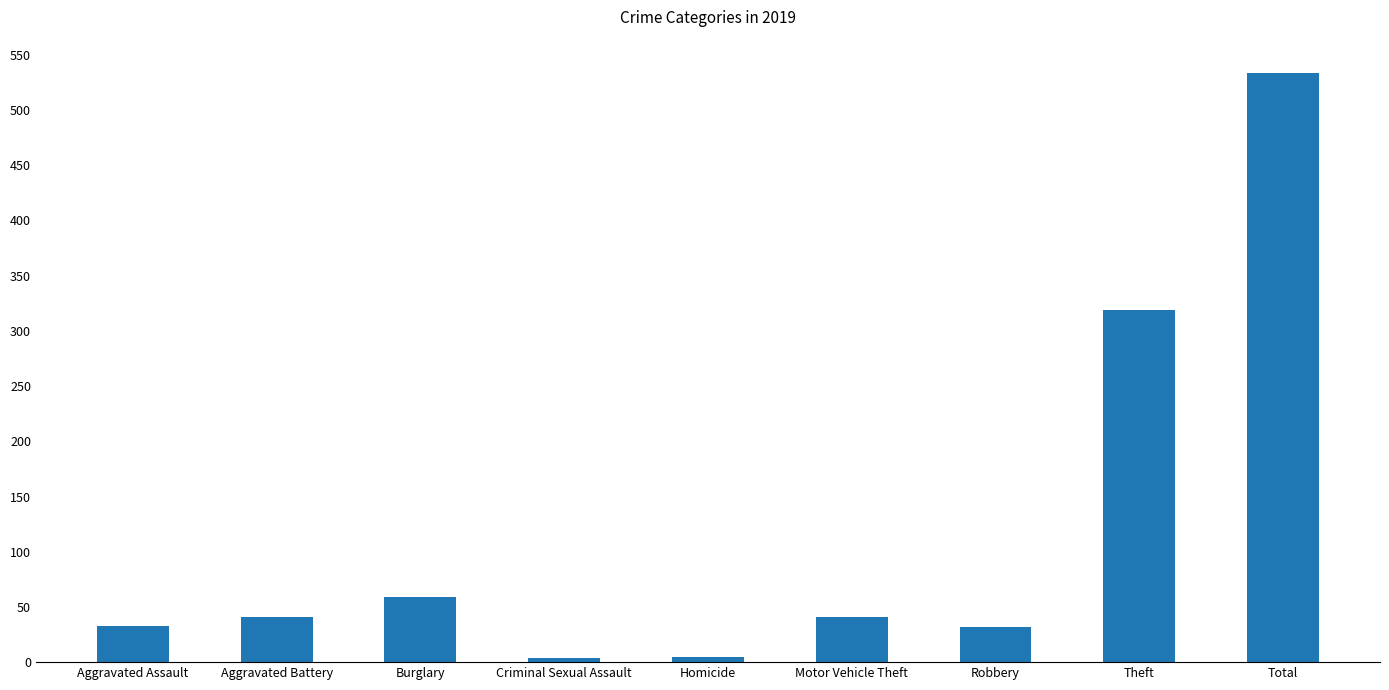

What position from the right is Criminal Sexual Assault?

6